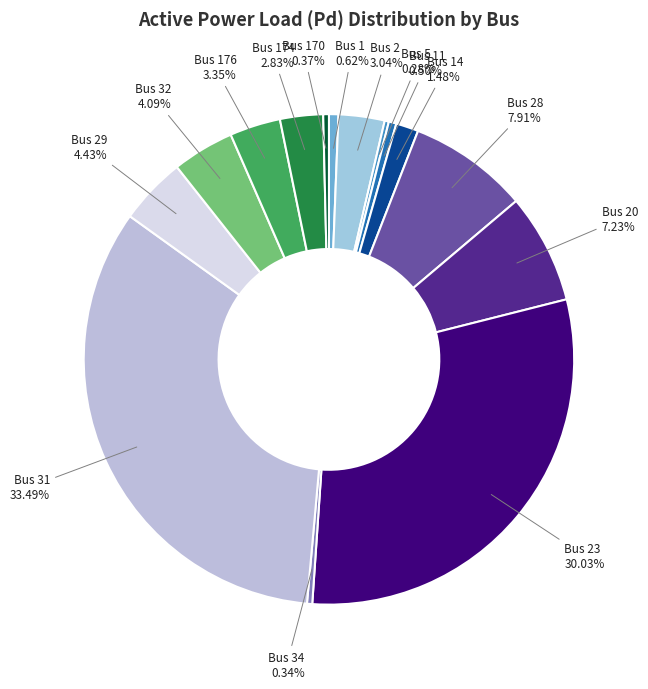

Is there any slice that represents more than half of the pie?

No